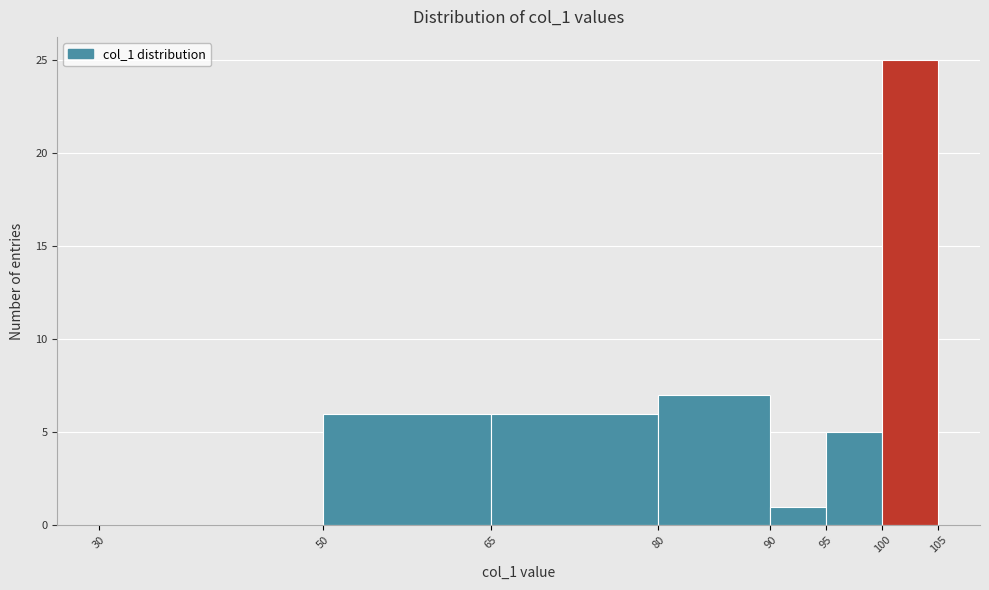

What is the height of the bar covering 65 to 80 on the x-axis? The values are not printed on the chart, so give them approximately, as read against the axis.

6